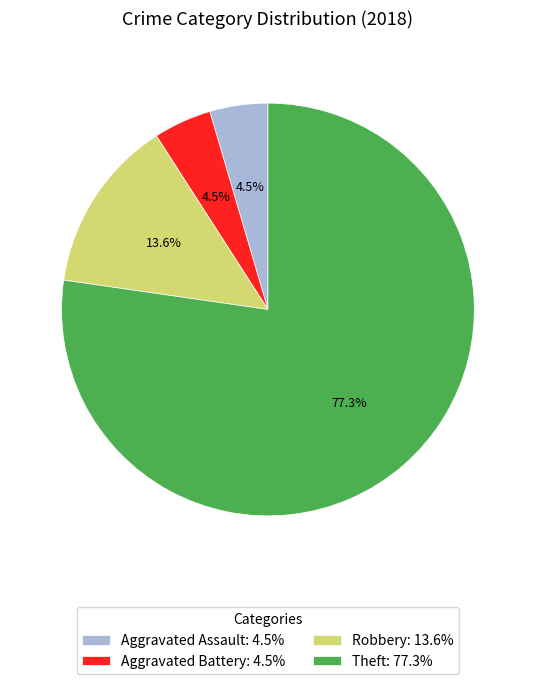

Is the sum of Robbery and Theft greater than half?

Yes